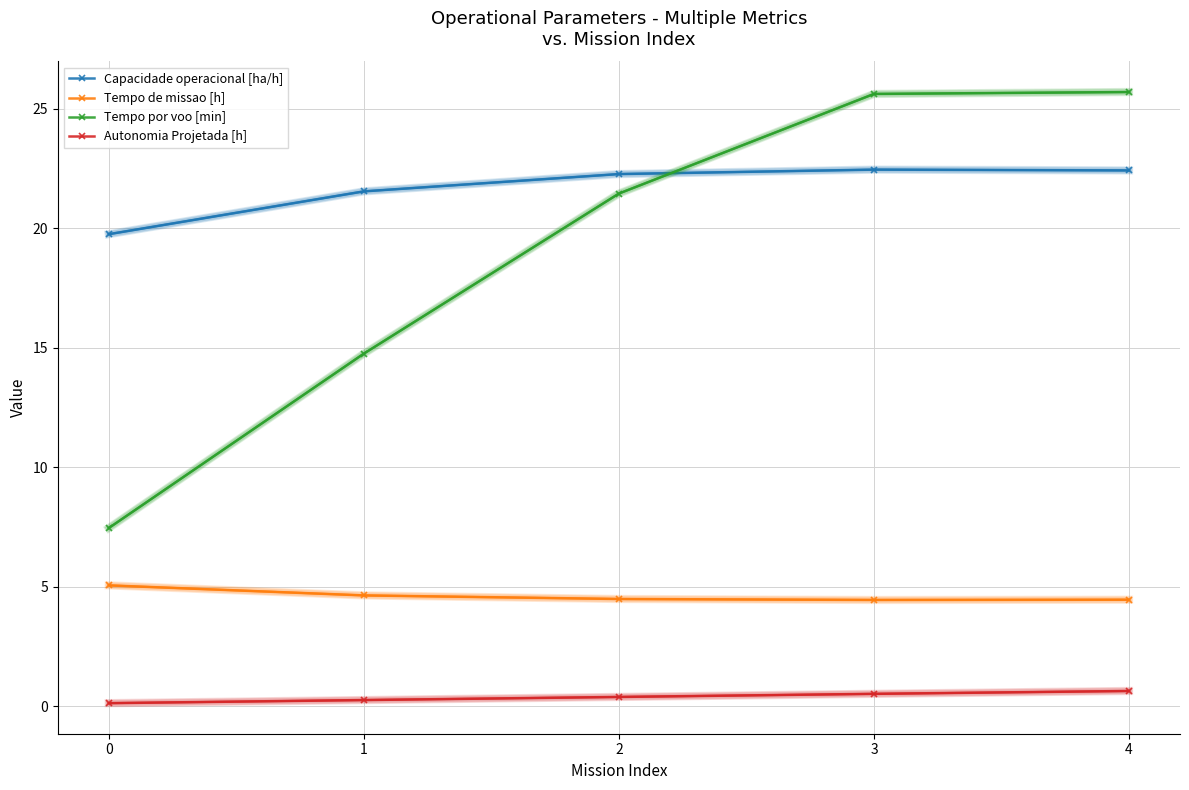

What is the highest value of the Capacidade operacional [ha/h] series?

22.5